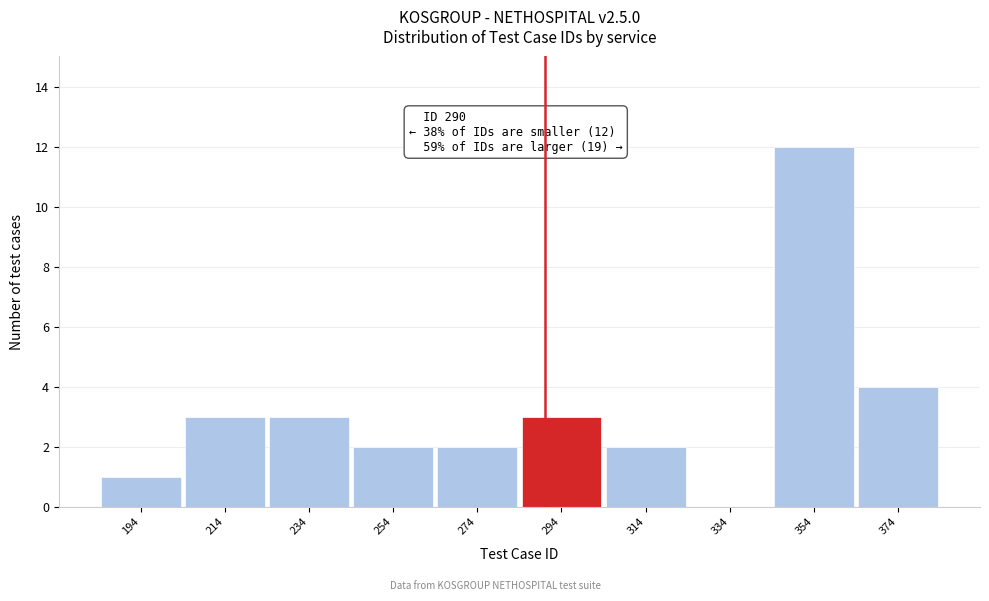

Over which range of the x-axis is the bar tallest?

344 to 364